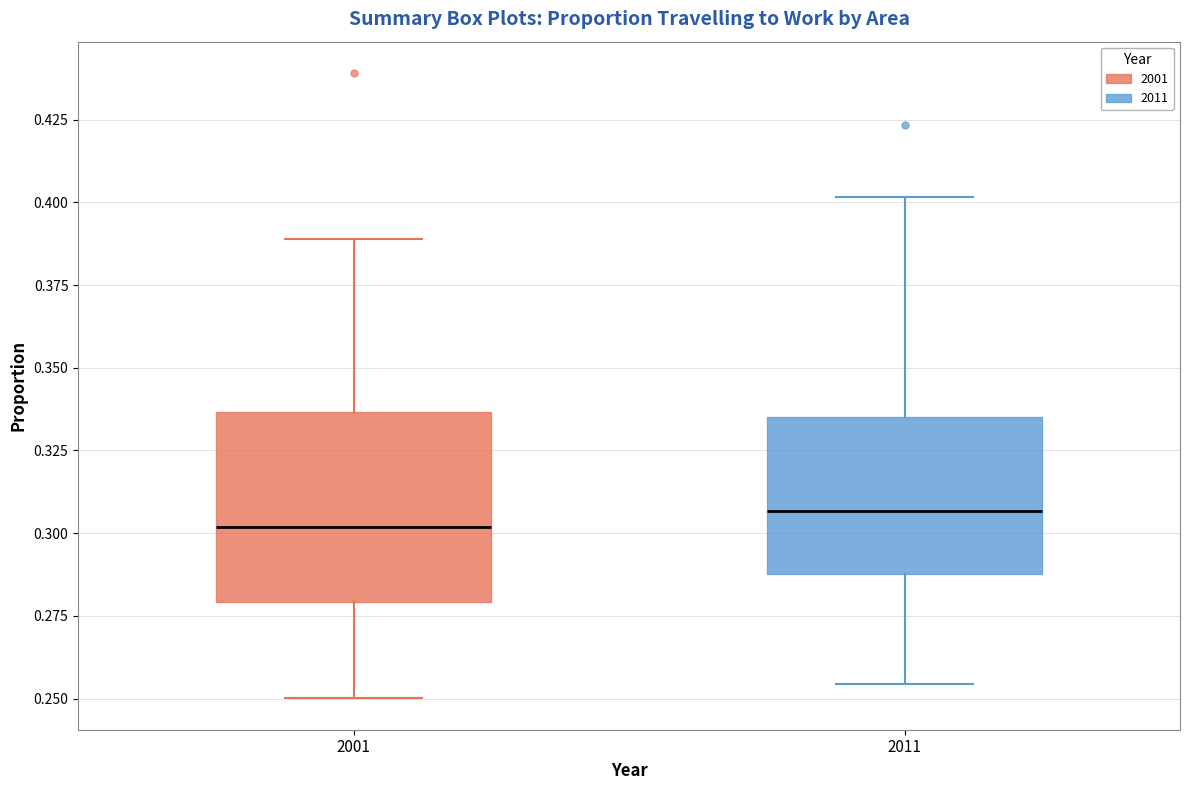

Where is the lower edge of the box at x = 2011 on the y-axis? The values are not printed on the chart, so give them approximately, as read against the axis.

0.290